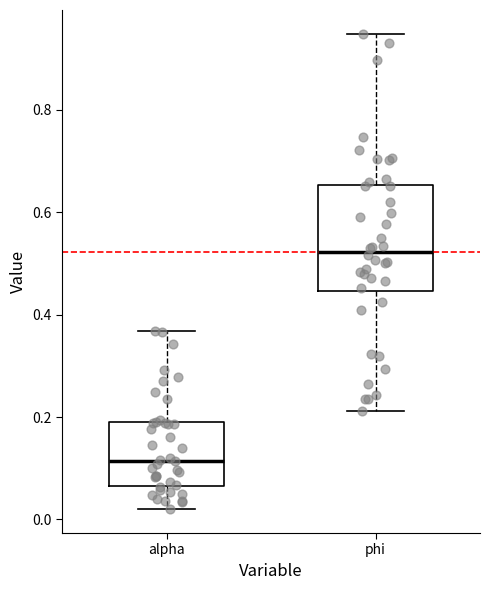

Where is the lower edge of the box for alpha on the y-axis? The values are not printed on the chart, so give them approximately, as read against the axis.

0.06